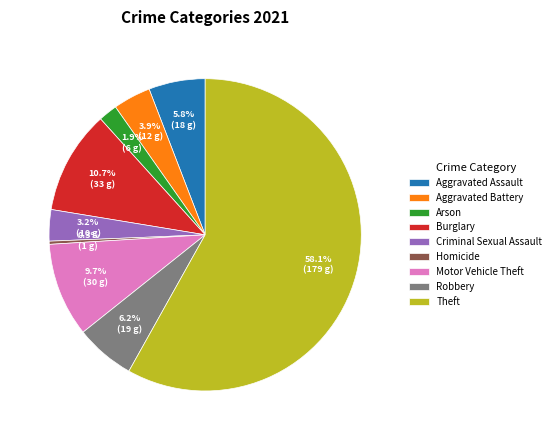

What portion of the pie excludes Arson?

98.1%